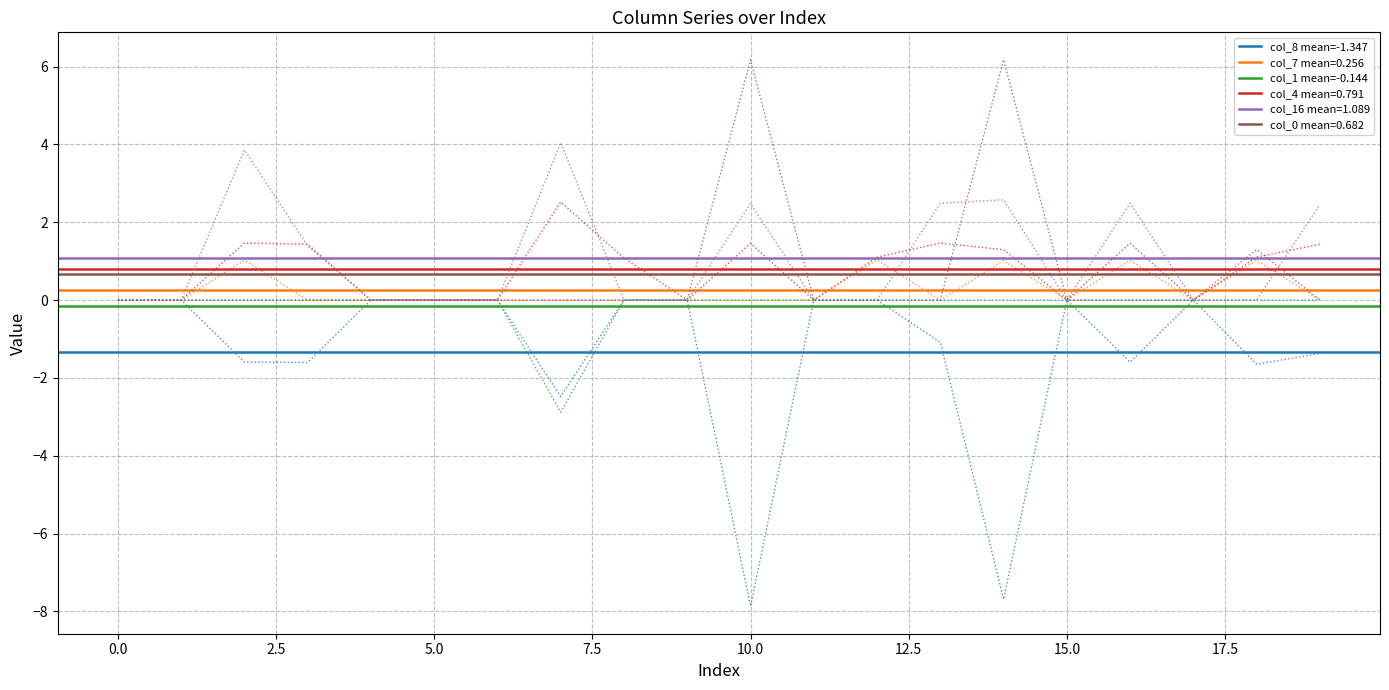

Reading left to right, extract all data points from this chart.

col_8: 0=0.0	1=0.0	2=-1.6	3=-1.6	4=0.0	5=0.0	6=0.0	7=-2.5	8=0.0	9=0.0	10=-7.9	11=0.0	12=0.0	13=-1.1	14=-7.7	15=0.0	16=-1.6	17=0.0	18=-1.6	19=-1.4
col_7: 0=0.0	1=0.0	2=1.0	3=0.0	4=0.0	5=0.0	6=0.0	7=0.0	8=0.0	9=0.0	10=0.0	11=0.0	12=1.0	13=0.0	14=1.0	15=0.0	16=1.0	17=0.0	18=1.0	19=0.0
col_1: 0=0.0	1=0.0	2=0.0	3=0.0	4=0.0	5=0.0	6=0.0	7=-2.9	8=0.0	9=0.0	10=0.0	11=0.0	12=0.0	13=0.0	14=0.0	15=0.0	16=0.0	17=0.0	18=0.0	19=0.0
col_4: 0=0.0	1=0.0	2=1.5	3=1.4	4=0.0	5=0.0	6=0.0	7=2.5	8=1.1	9=0.0	10=1.5	11=0.0	12=1.1	13=1.5	14=1.3	15=0.0	16=1.5	17=0.0	18=1.1	19=1.4
col_16: 0=0.0	1=0.0	2=3.9	3=1.4	4=0.0	5=0.0	6=0.0	7=4.0	8=0.0	9=0.0	10=2.5	11=0.0	12=0.0	13=2.5	14=2.6	15=0.0	16=2.5	17=0.0	18=0.0	19=2.5
col_0: 0=0.0	1=0.0	2=0.0	3=0.0	4=0.0	5=0.0	6=0.0	7=0.0	8=0.0	9=0.0	10=6.2	11=0.0	12=0.0	13=0.0	14=6.2	15=0.0	16=0.0	17=0.0	18=1.3	19=0.0